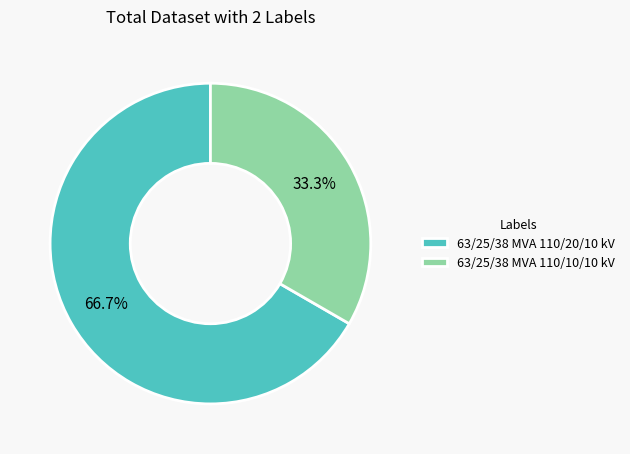

Which slice is the smallest?

63/25/38 MVA 110/10/10 kV